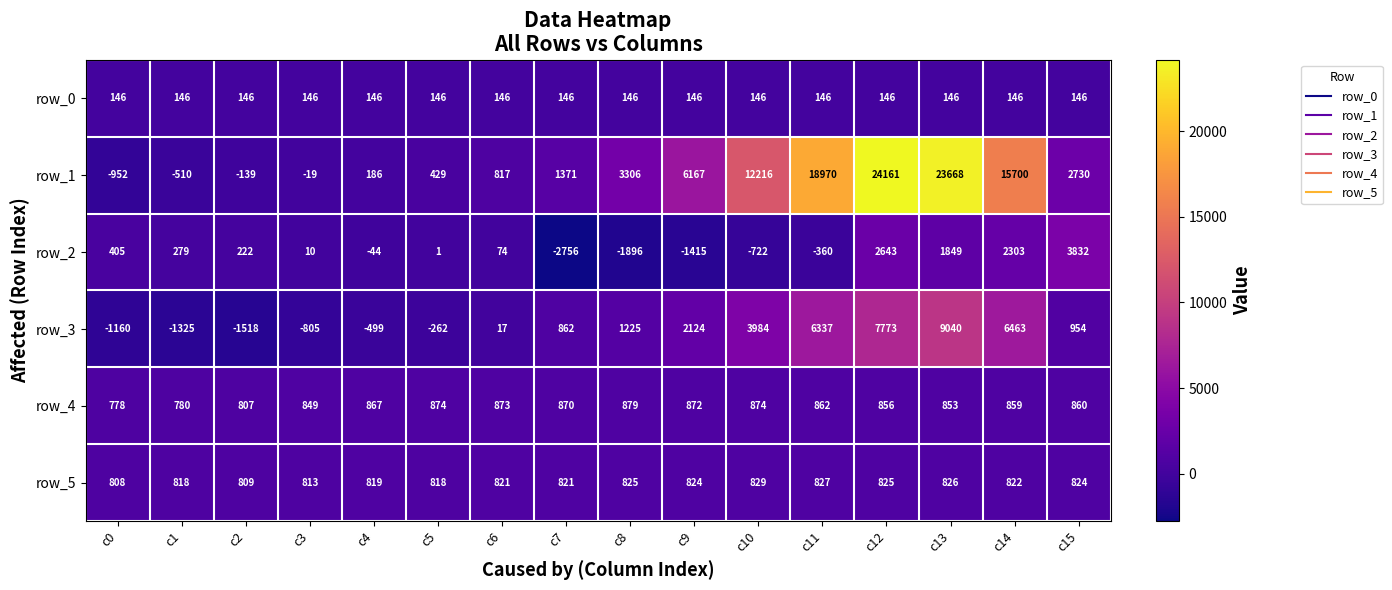

How many values in row_1 are above zero?

12